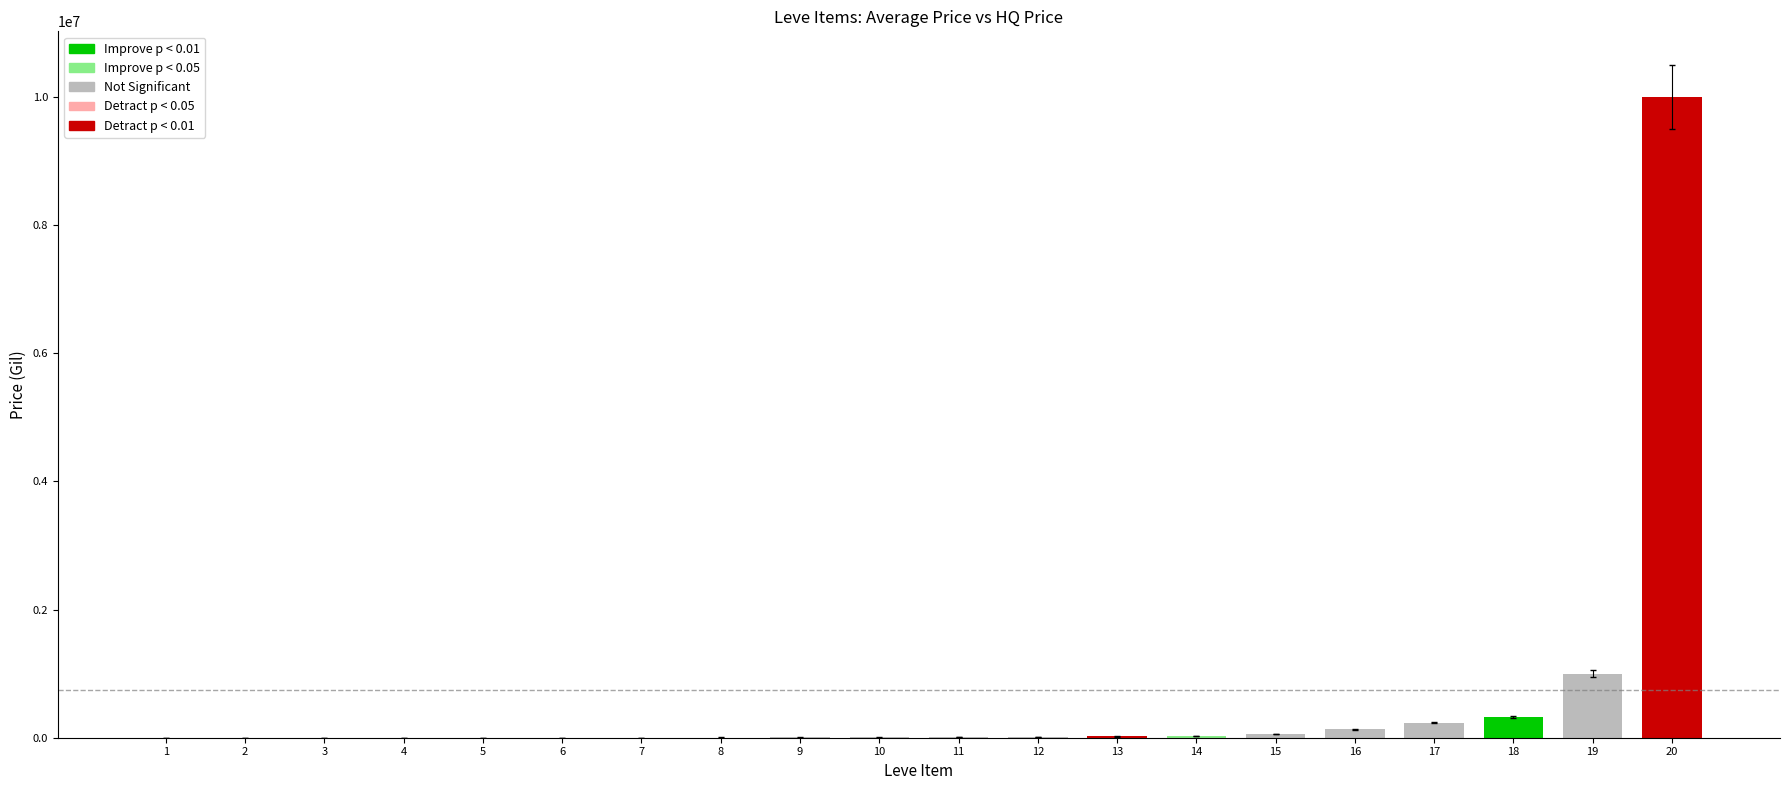

What is the difference between the maximum and minimum values in the currentAveragePrice series?

10000000.0